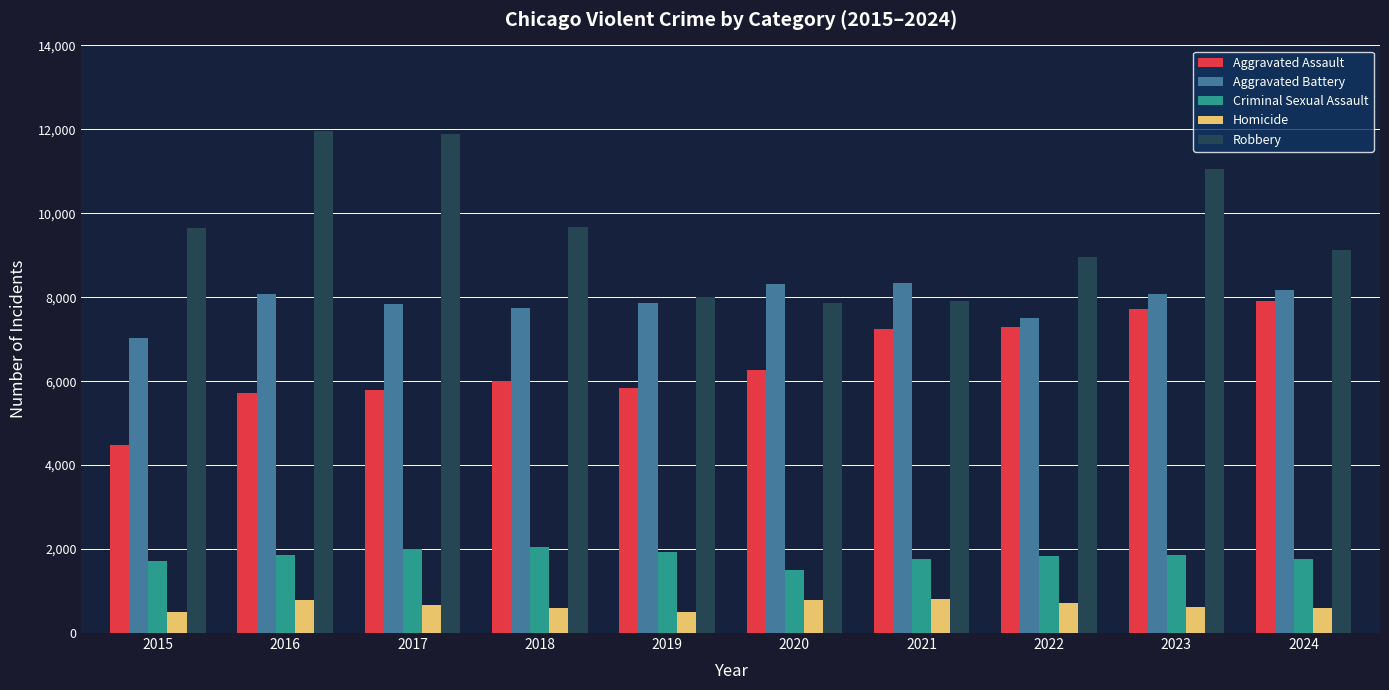

What is the greatest value displayed?

11960